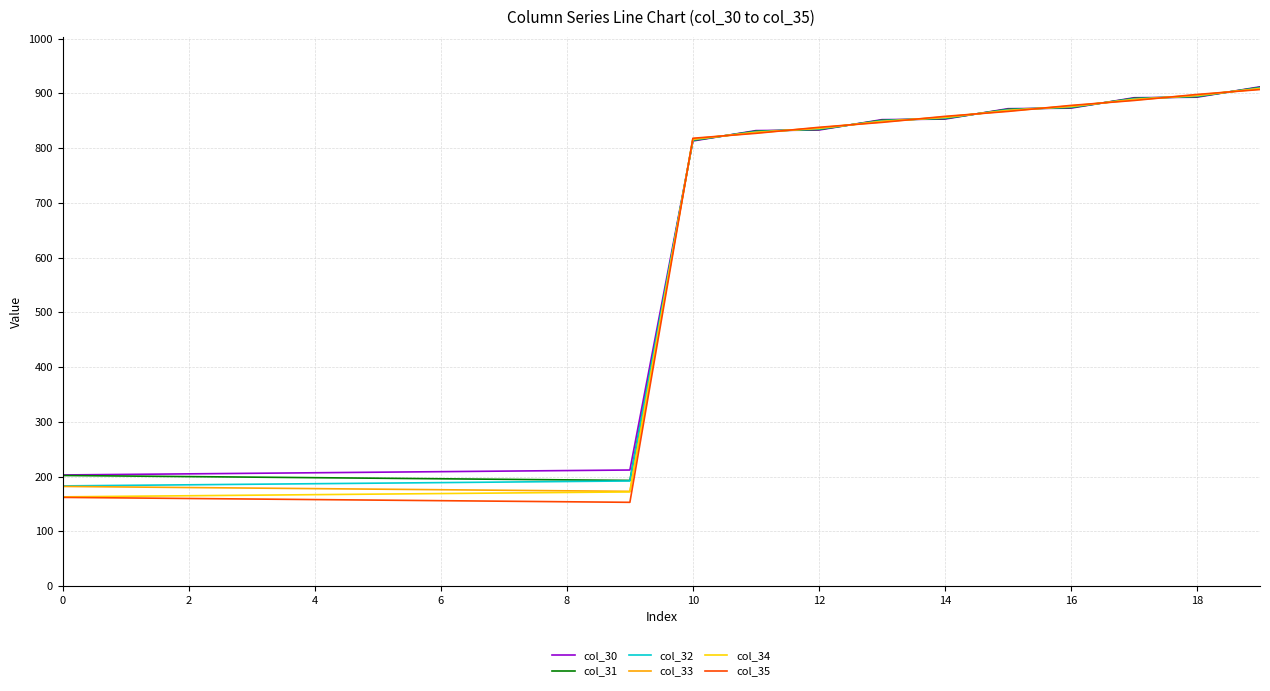

Which series has the largest range (max minus min)?

col_35